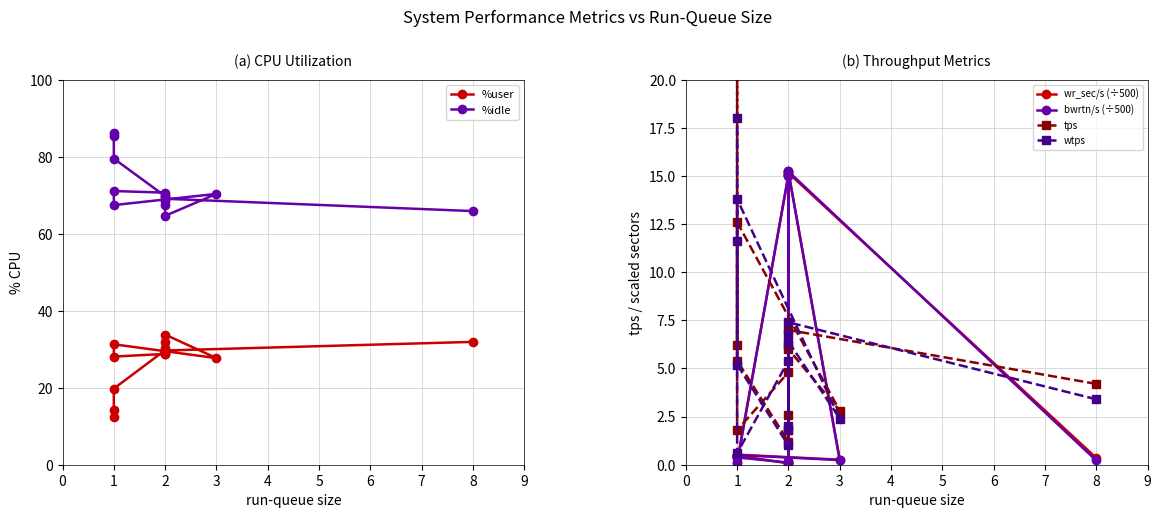

How many distinct data groups are displayed?

6